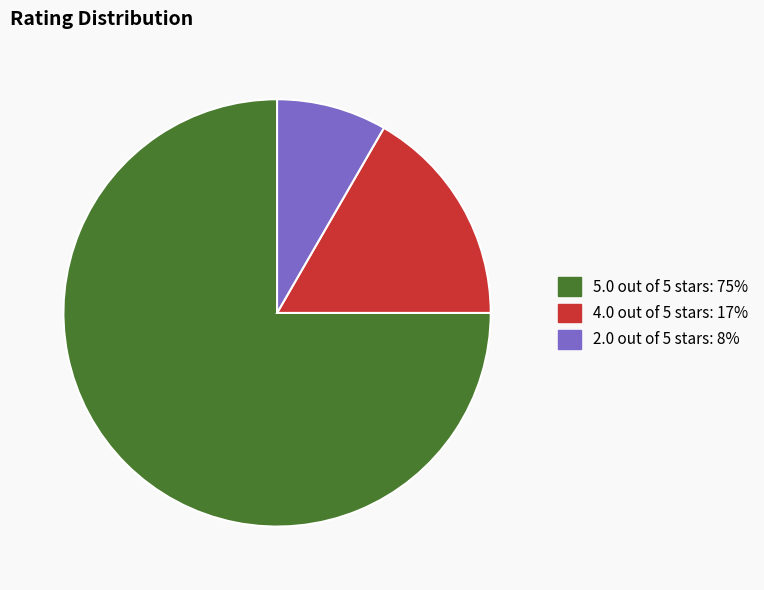

True or false: 2.0 out of 5 stars accounts for 8% of the total.

True